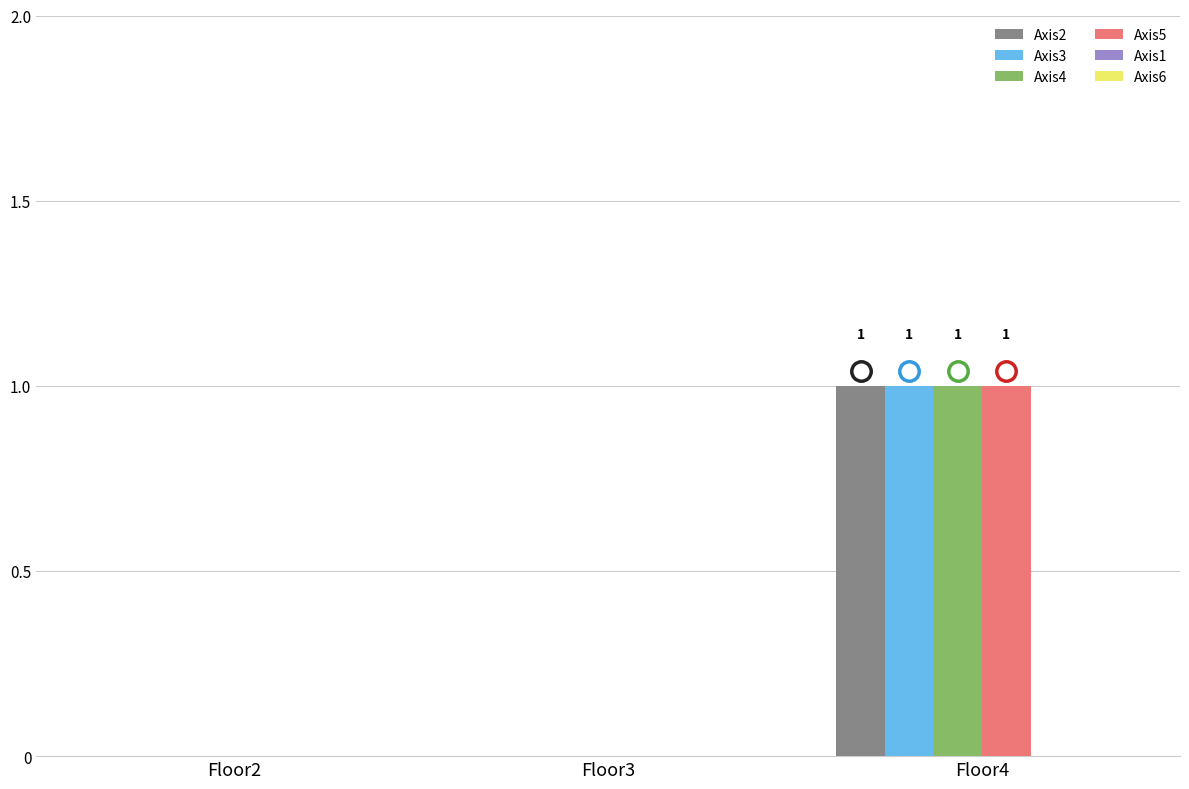

At which category is the sum across all series the highest?

Floor4